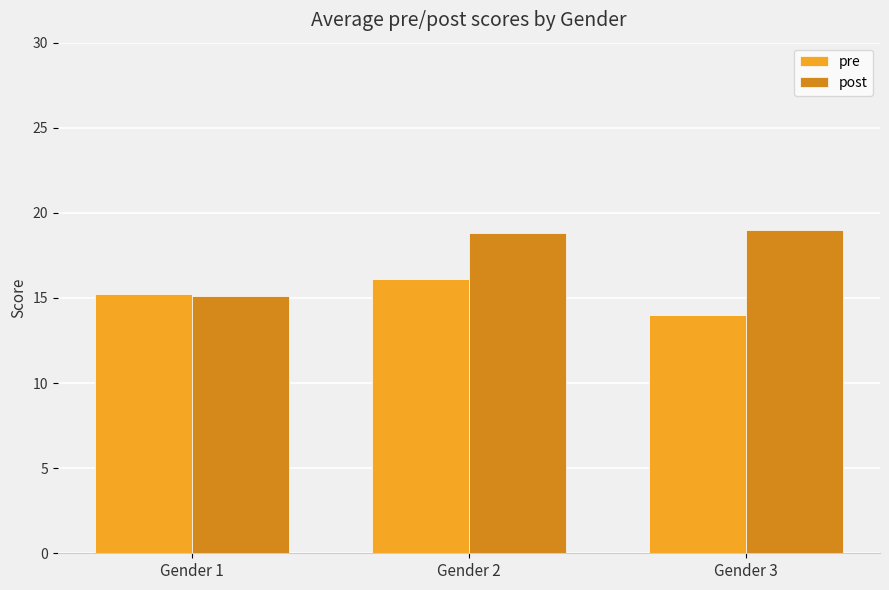

What is the difference between the pre values at Gender 2 and Gender 3?

2.1